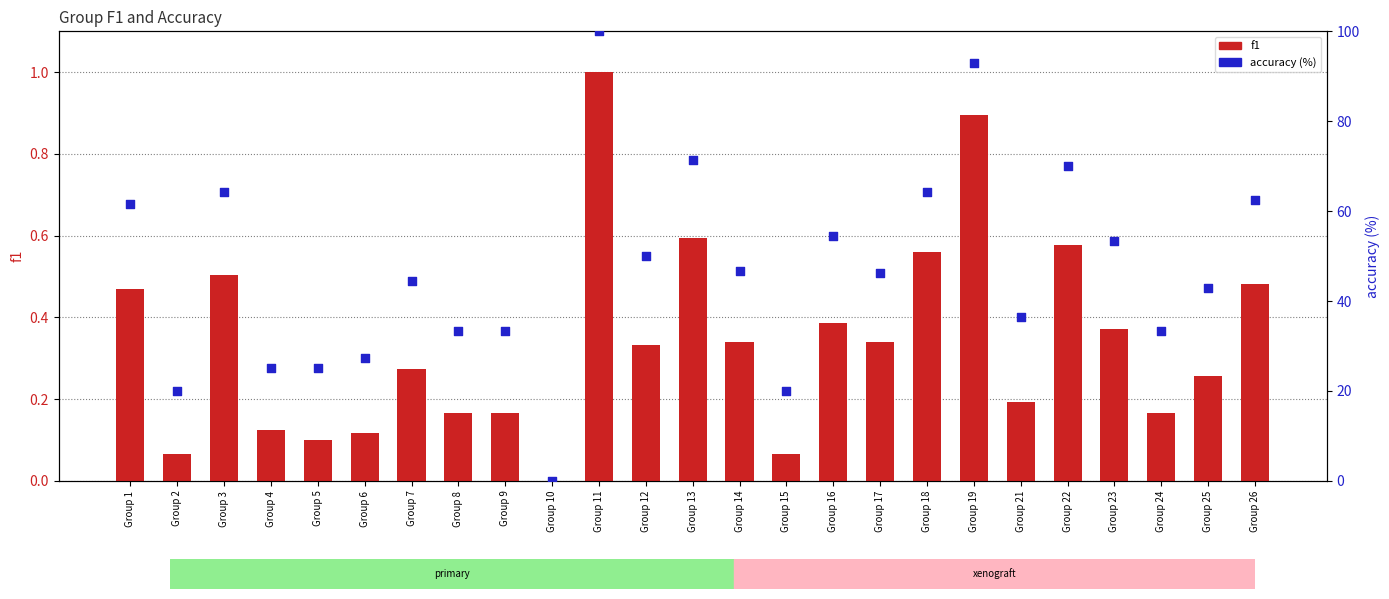

Which series has the largest Y range (max minus min)?

accuracy (%)